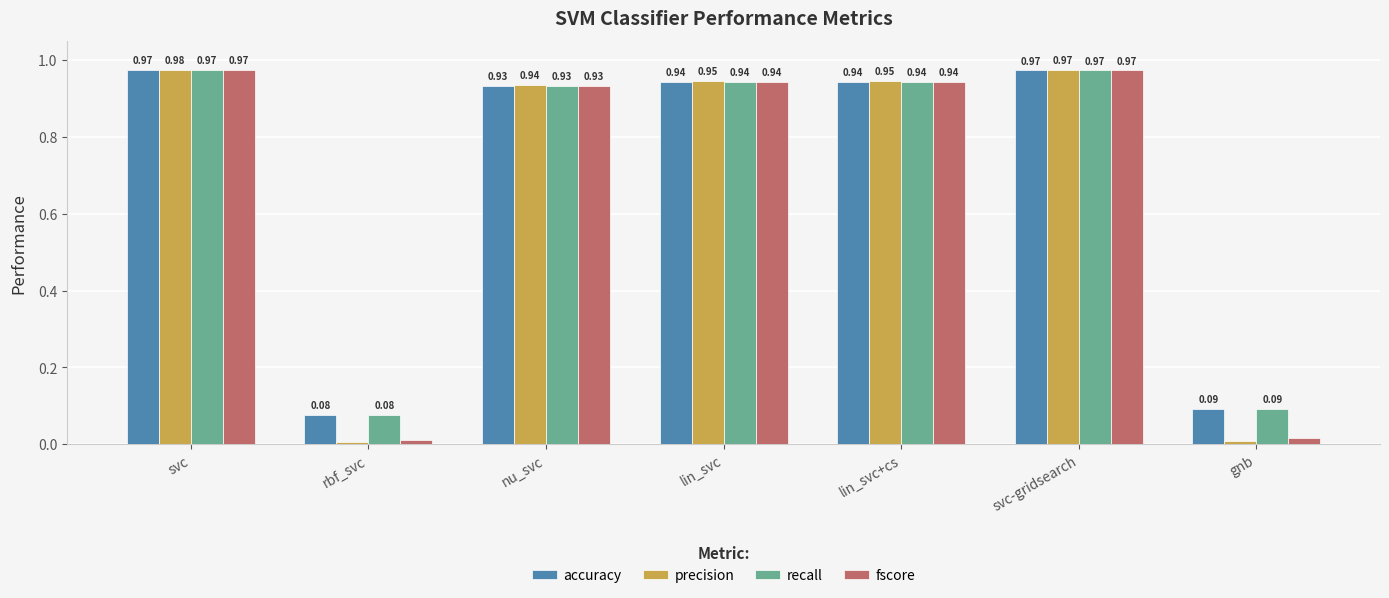

What is the average value of the precision series?

0.7